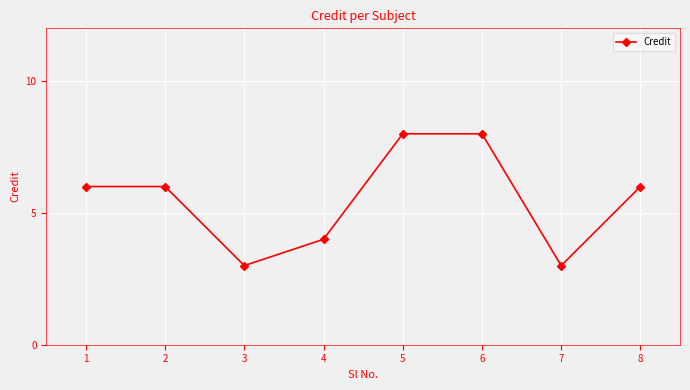

How many values are between 4 and 8?

6